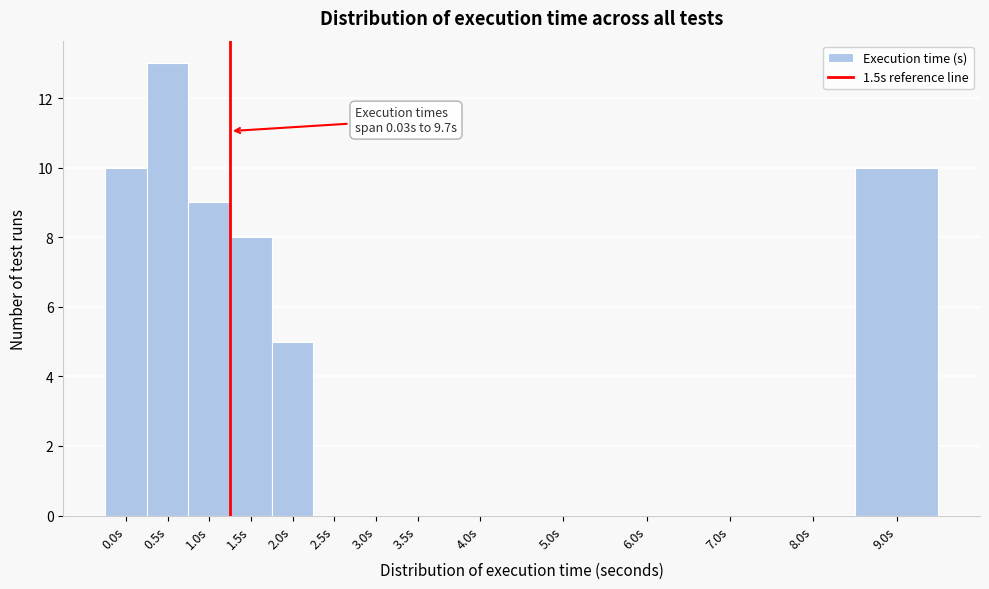

Reading left to right, what are all the values shown in this chart?

0.0s=10	0.5s=13	1.0s=9	1.5s=8	2.0s=5	2.5s=0	3.0s=0	3.5s=0	4.0s=0	5.0s=0	6.0s=0	7.0s=0	8.0s=0	9.0s=10